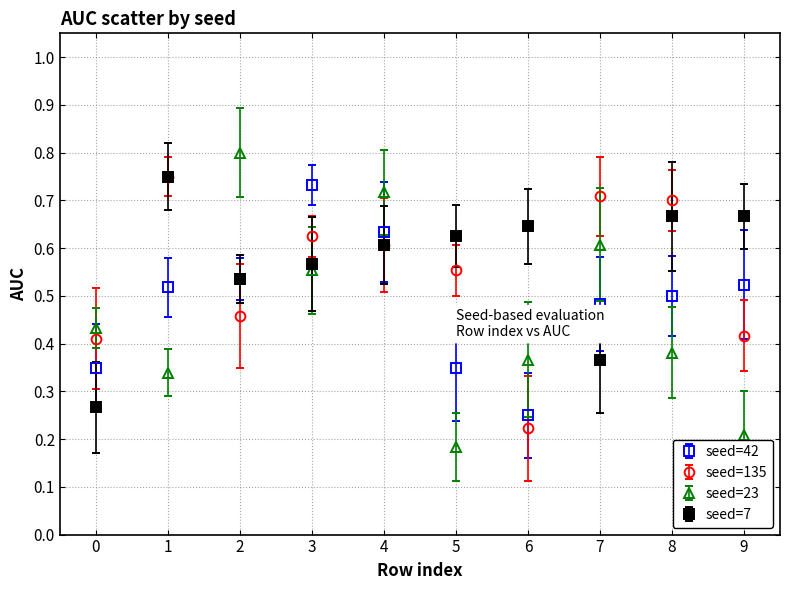

Which series changed the most between 0 and 6?

seed=7